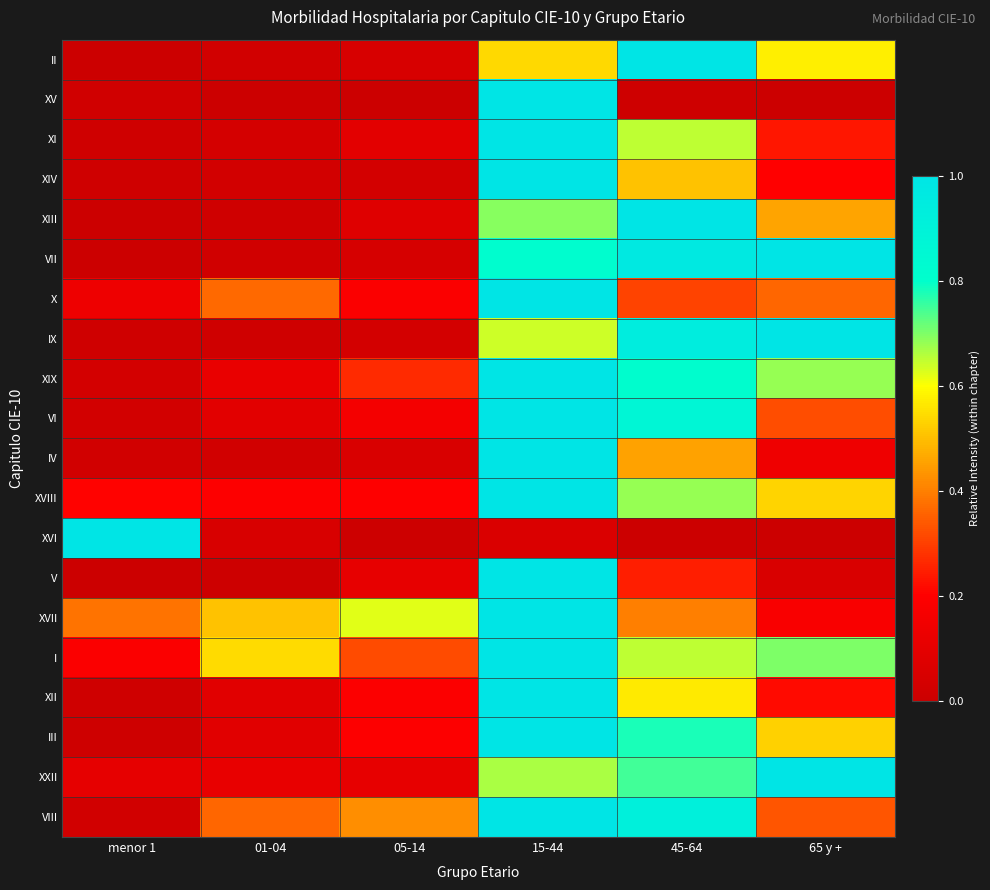

At how many categories does at least one series exceed 0?

6